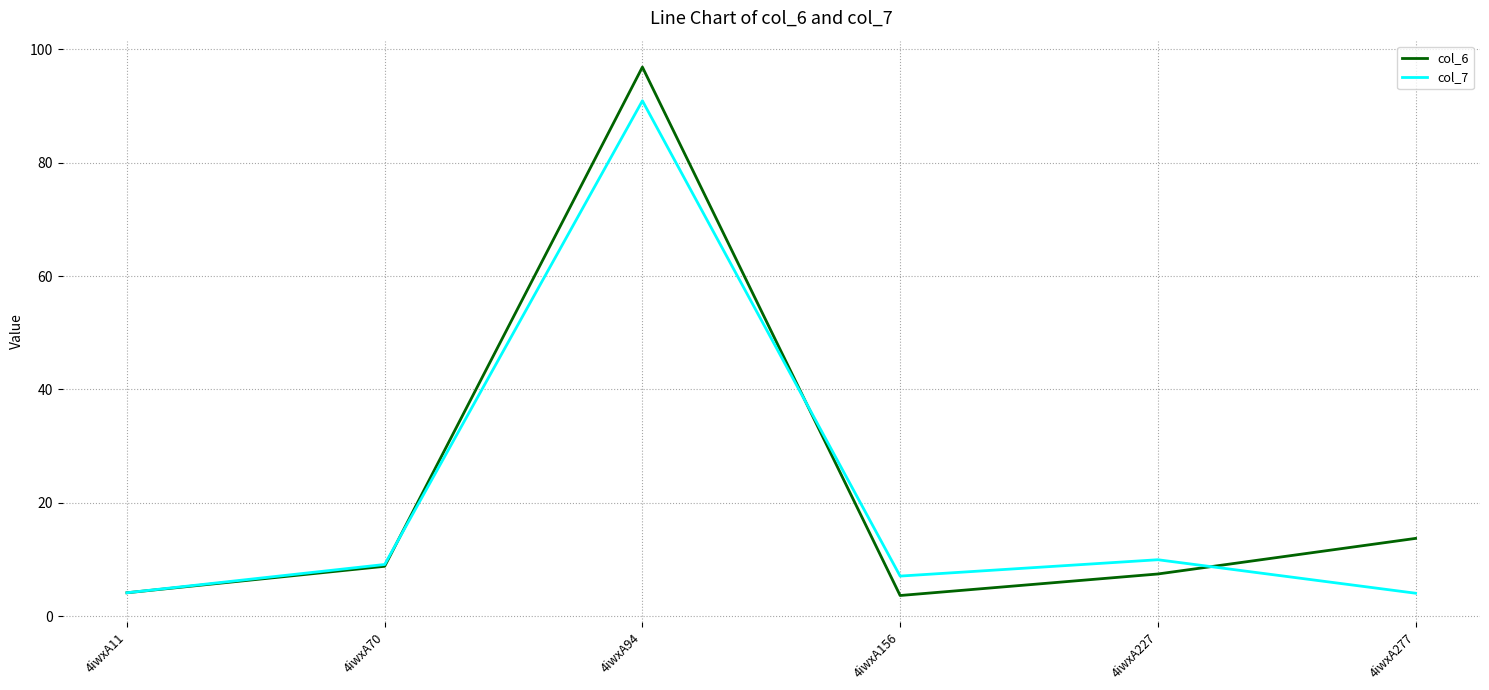

How many values in the col_6 series are below 8?

3